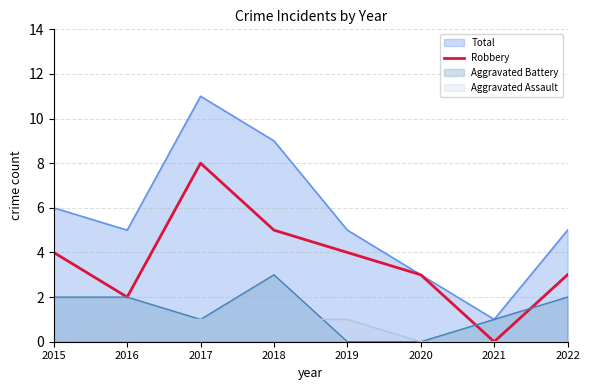

How many data points are less than 4?

4